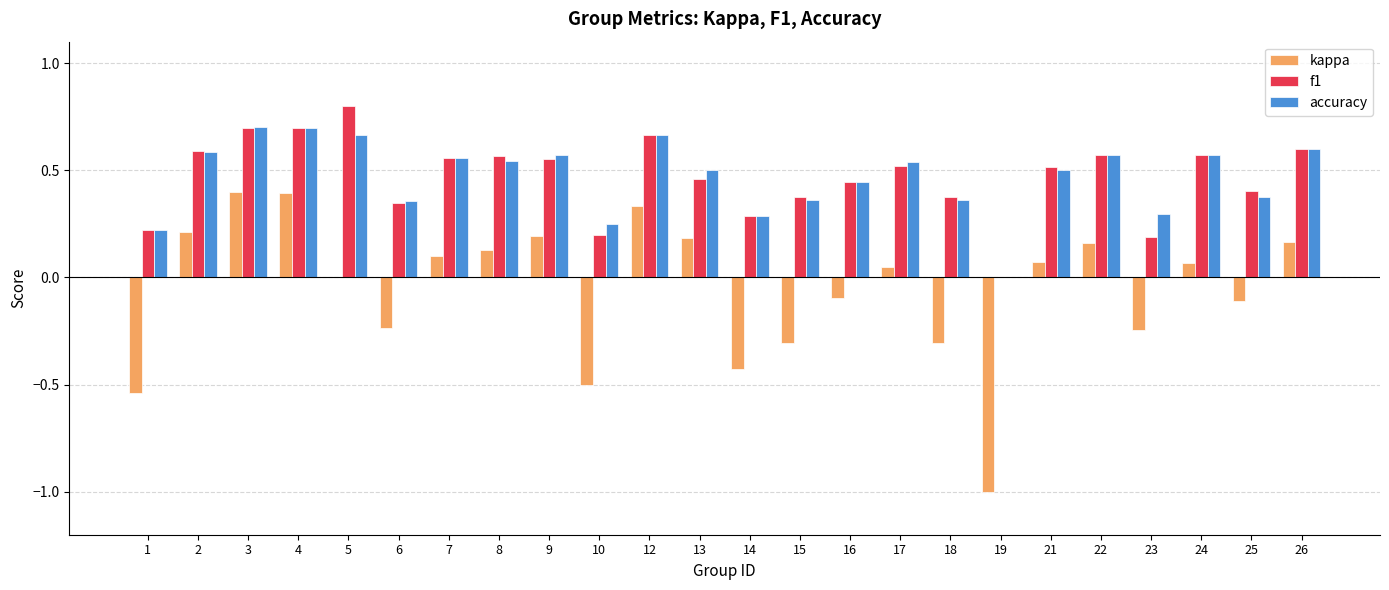

How many groups of bars are there?

24